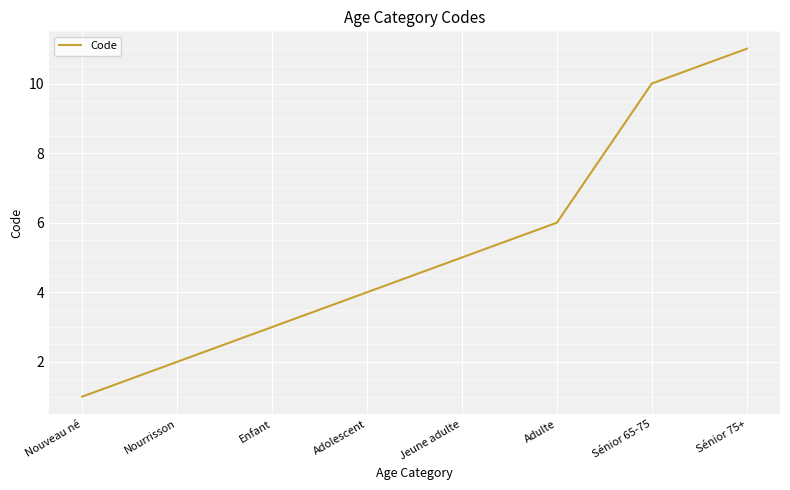

True or false: there are more than 2 points higher than both neighbors.

False